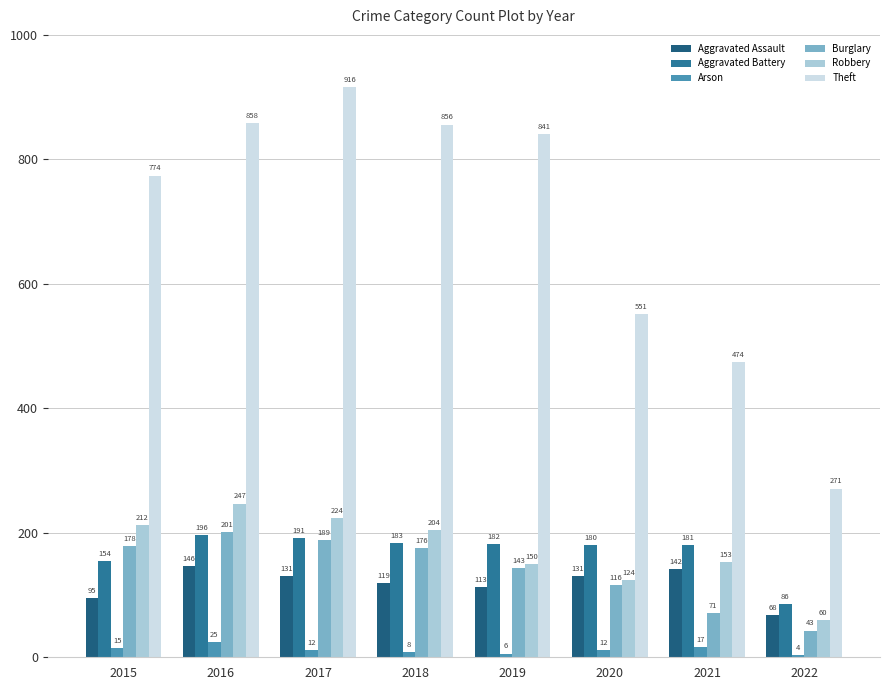

The Burglary series shows 189 at 2017. True or false?

True